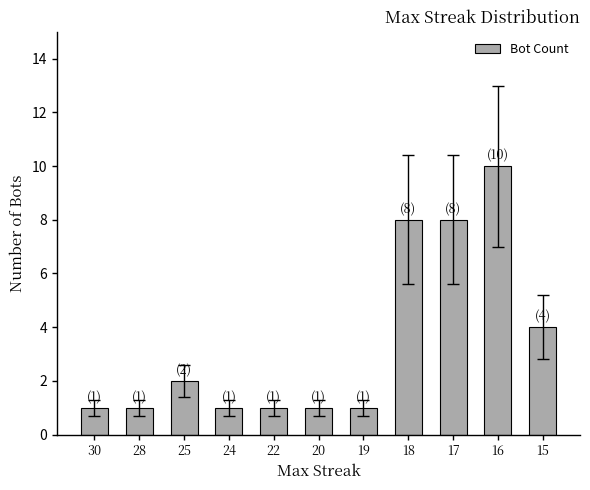

What is the difference between the values at 16 and 15?

6